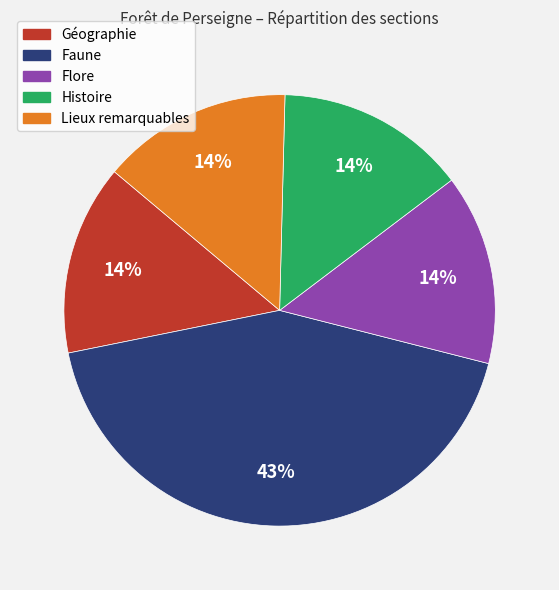

How many segments does this pie chart have?

5